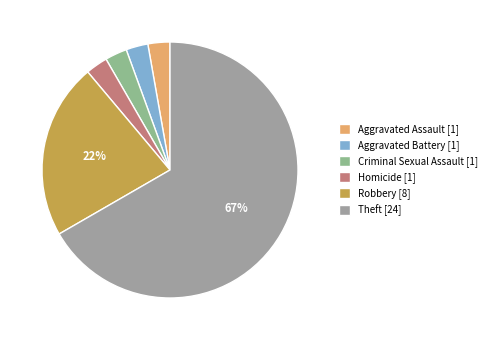

Which category accounts for the majority?

Theft